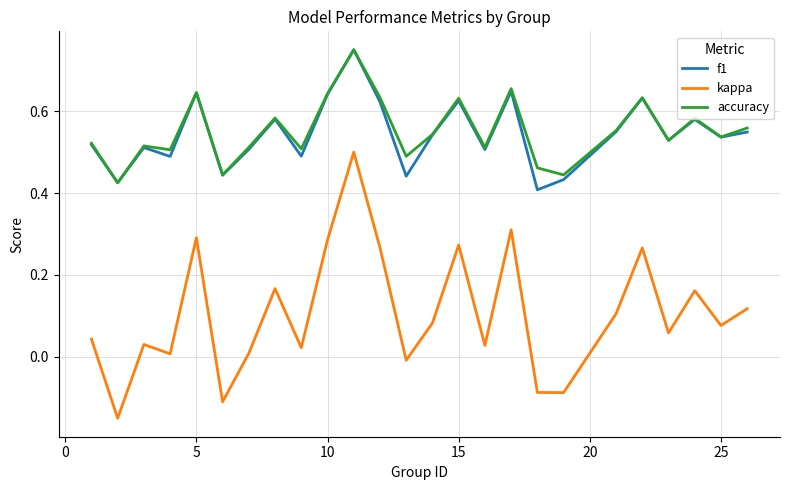

Which series has the largest range (max minus min)?

kappa